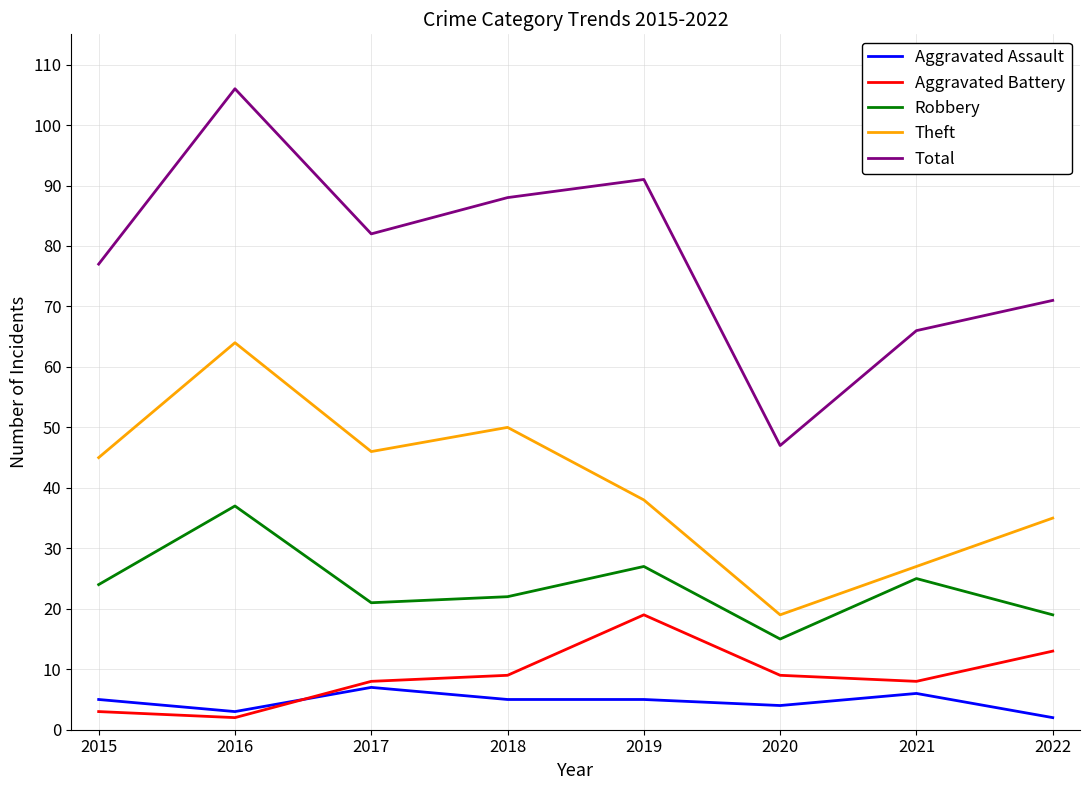

How many values in the Aggravated Battery series are below 9?

4